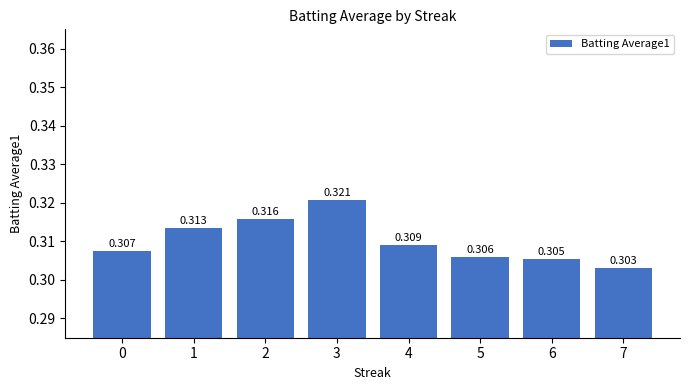

Which category has the lowest value across all series?

7